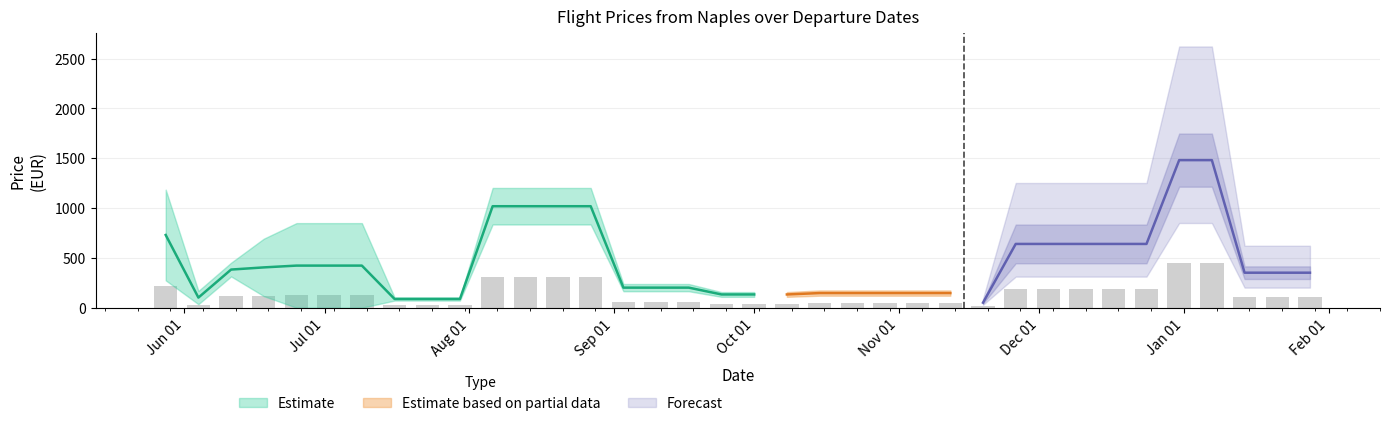

How many values in the MinPrice series are below 350?

10